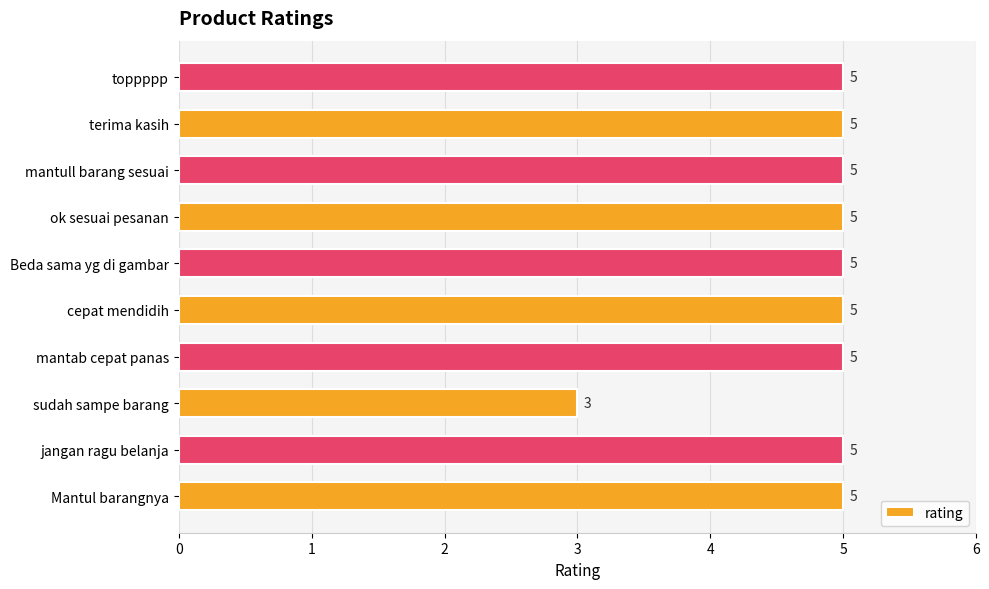

What is the ratio of the value at Beda sama yg di gambar to the value at mantab cepat panas?

1.0